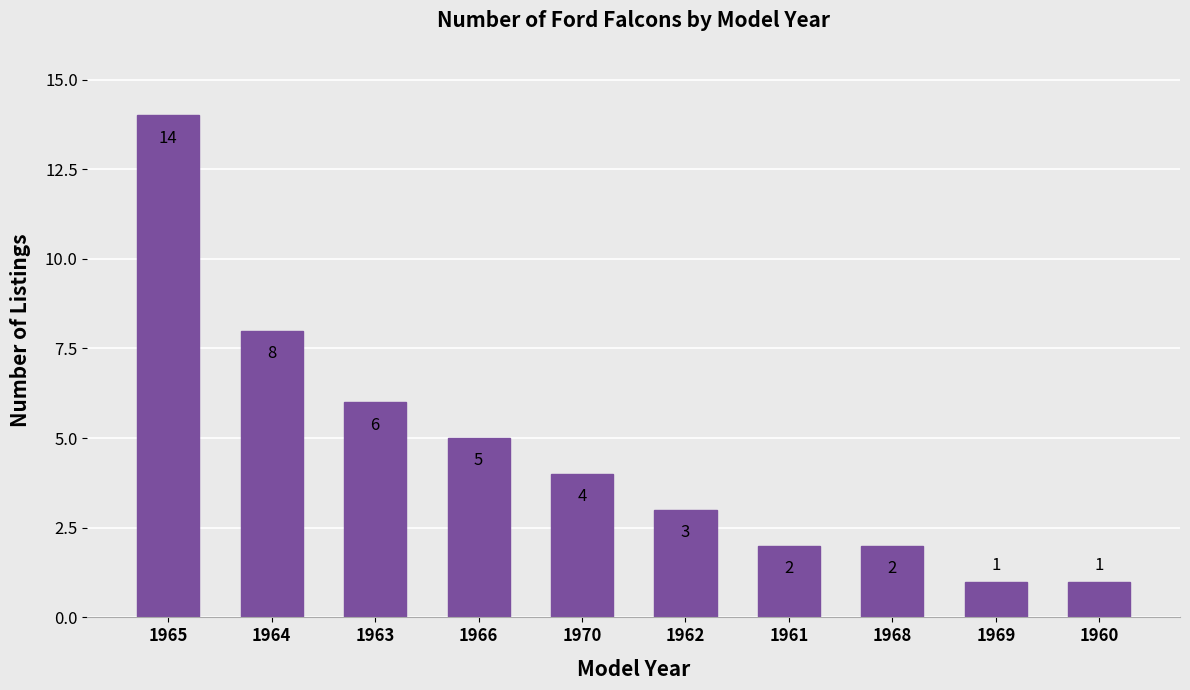

True or false: the data shows 1 at 1960.

True